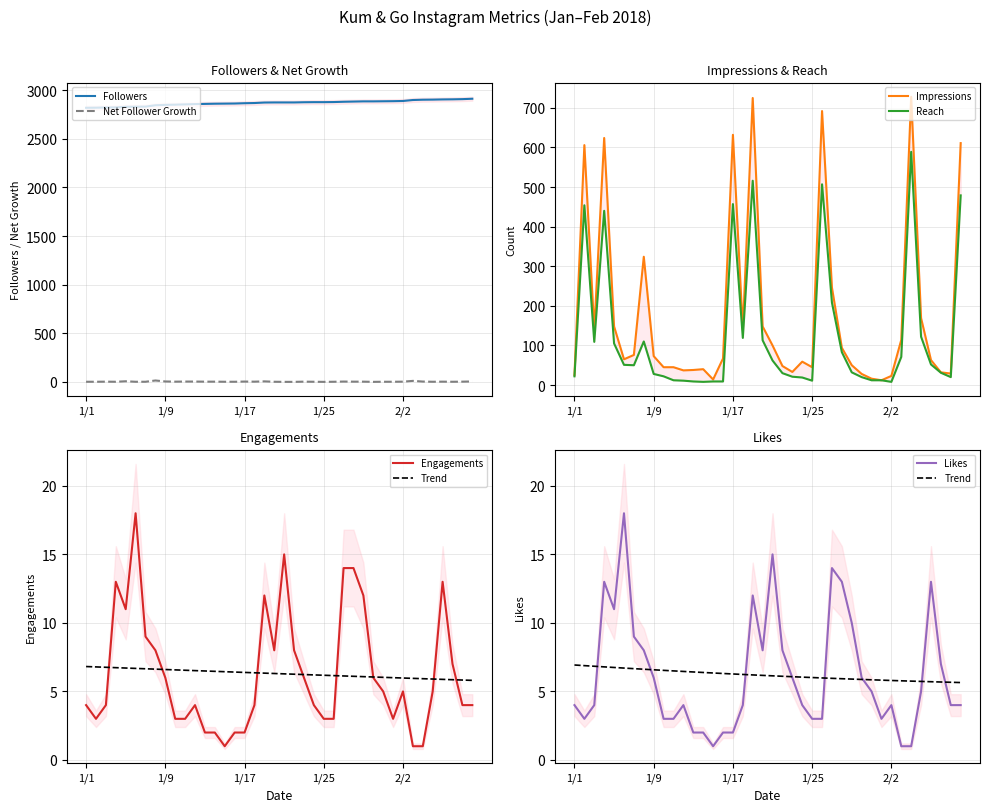

Is the value of Engagements at 1/21 greater than the value of Impressions at 1/25?

No